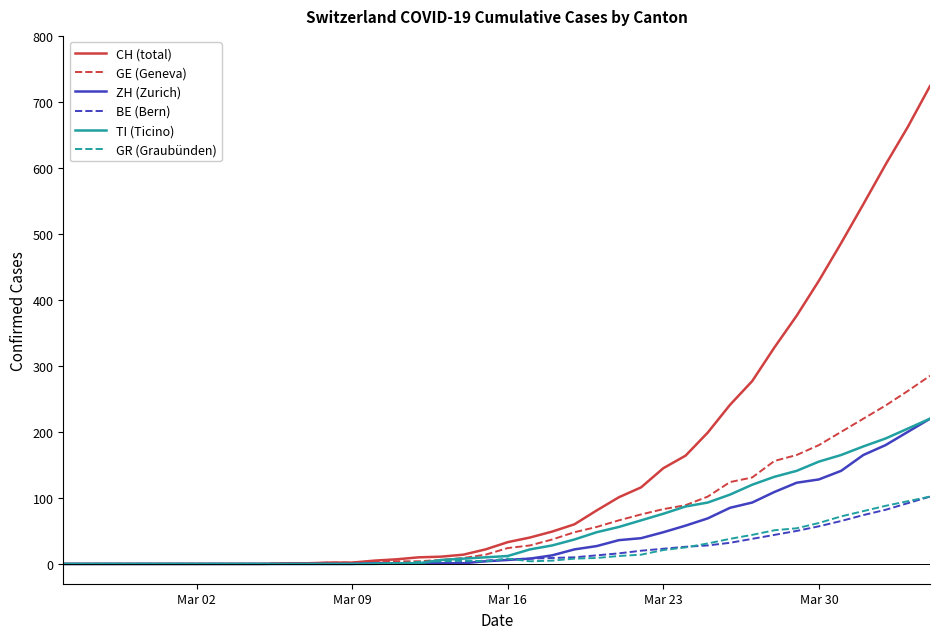

What is the greatest value displayed?

724